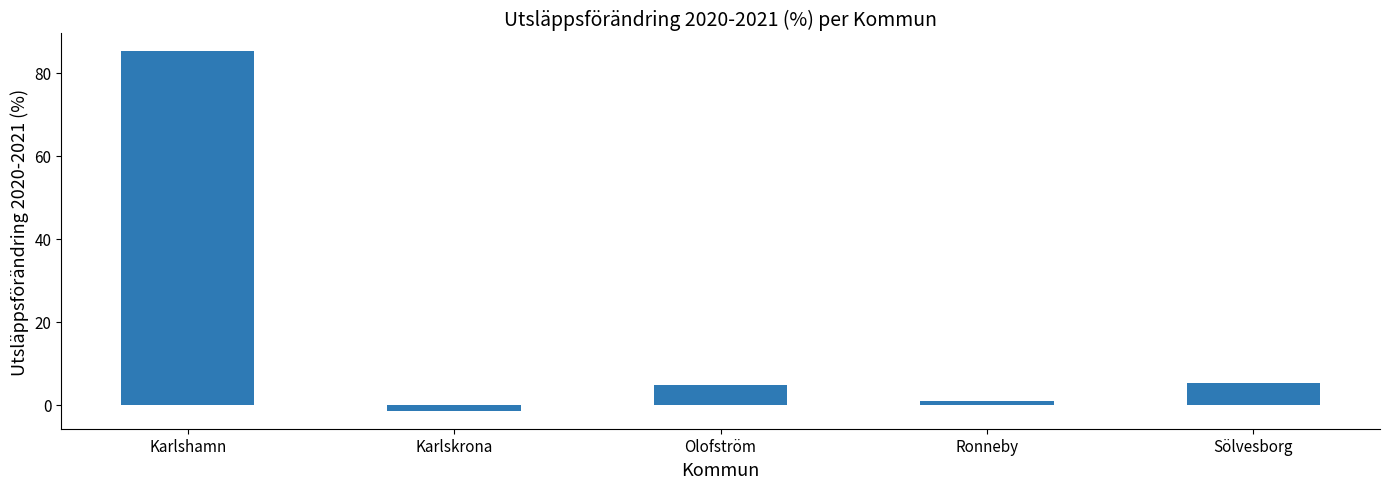

The value at Ronneby is 1.0. True or false?

True